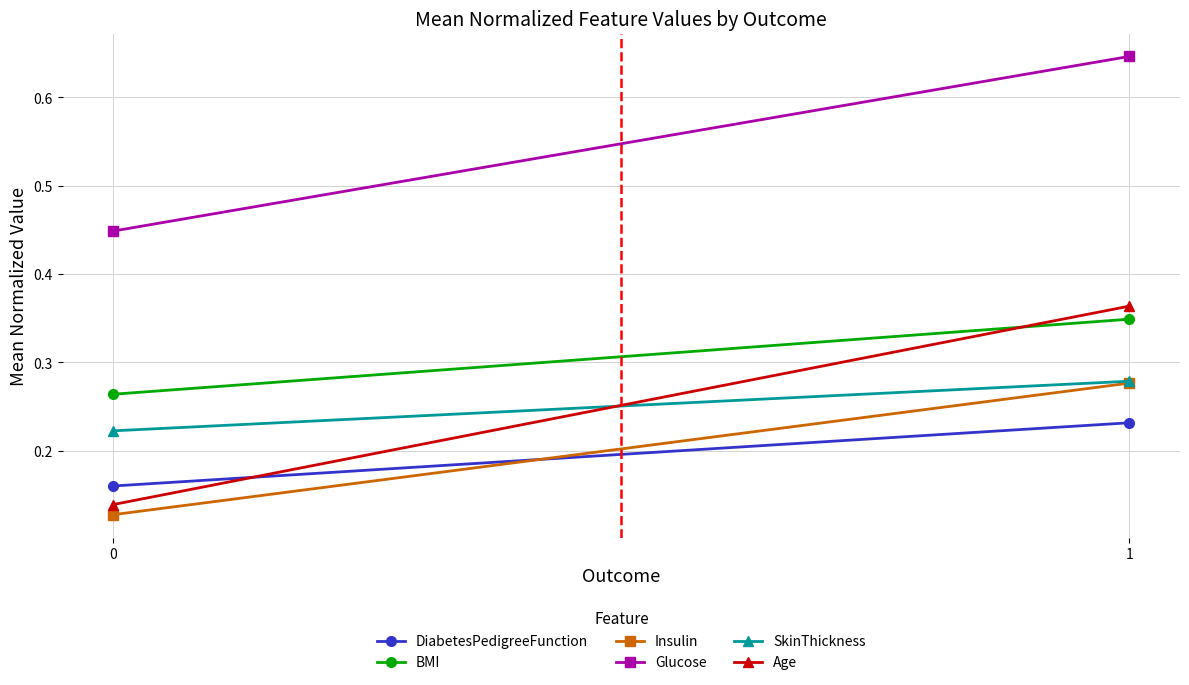

Which series has the largest total across all categories?

Glucose